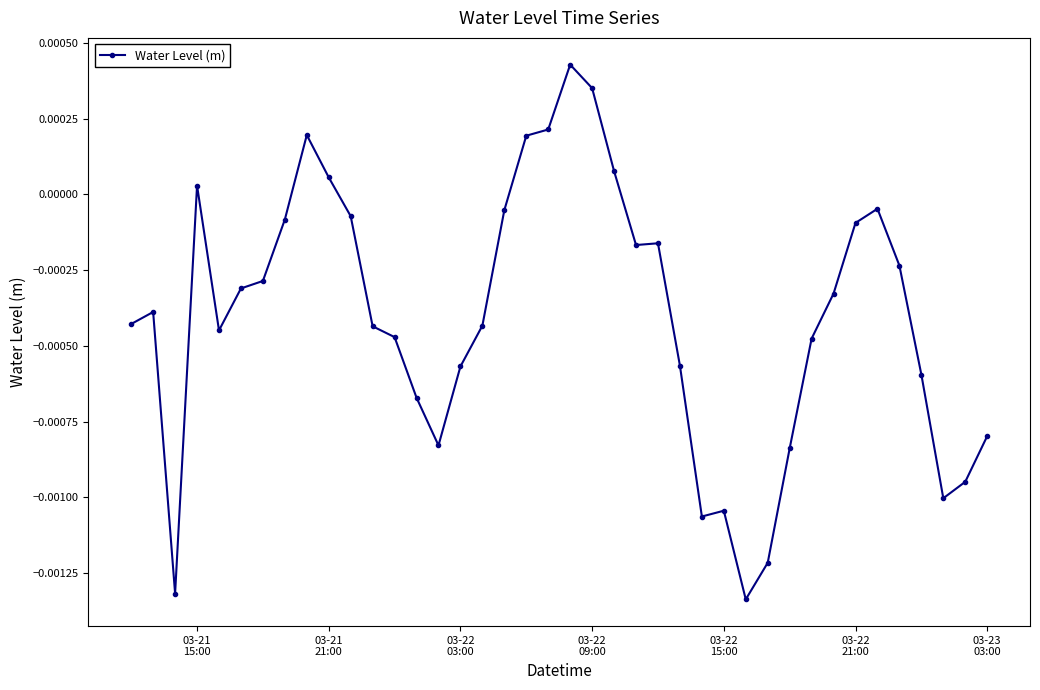

How many values exceed 0?

8